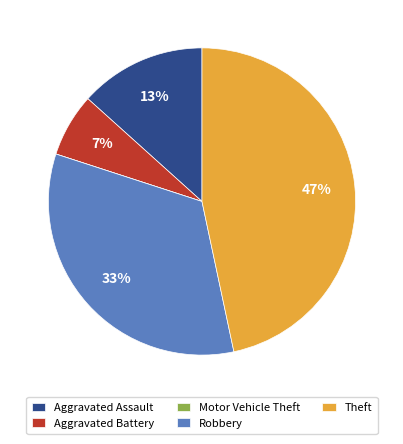

Is the sum of Theft and Robbery greater than half?

Yes